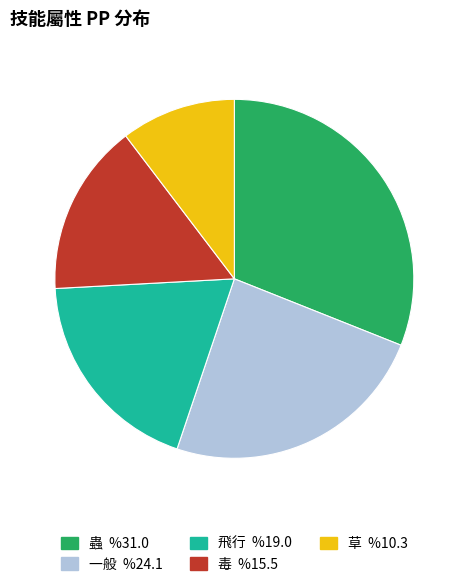

Is there any slice that represents more than half of the pie?

No